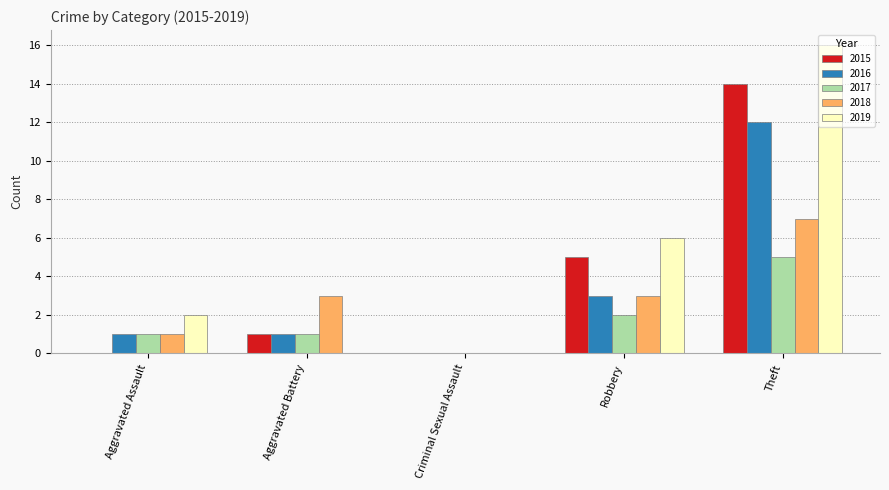

Which series changed the most between Aggravated Battery and Theft?

2019